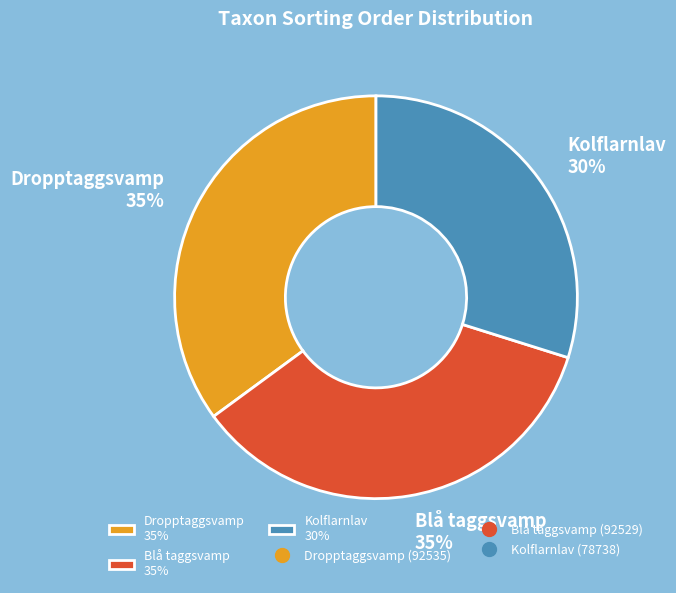

Does Blå taggsvamp represent more than half of the total?

No